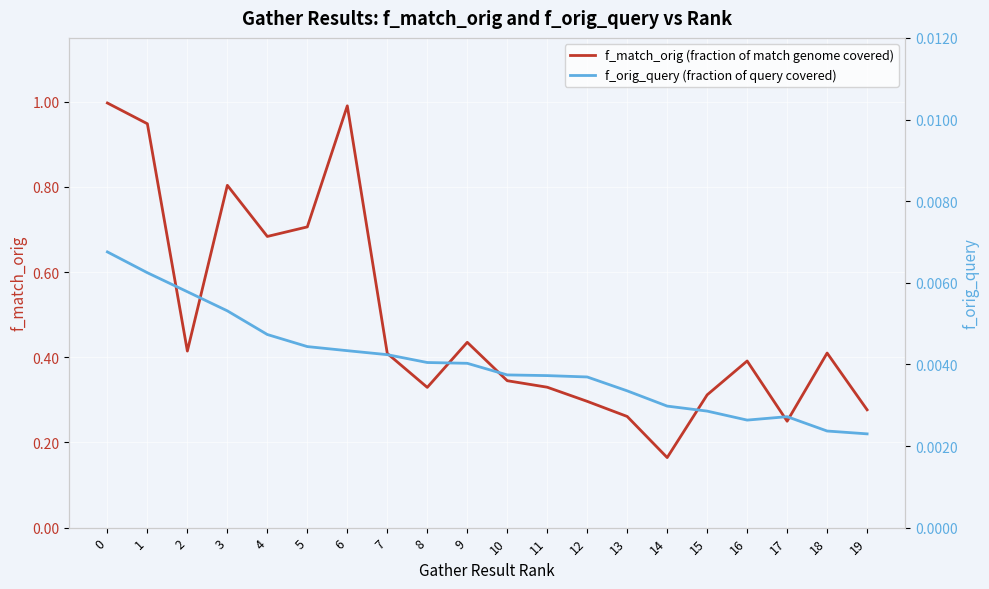

True or false: f_orig_query (fraction of query covered) and f_match_orig (fraction of match genome covered) cross at least once.

False